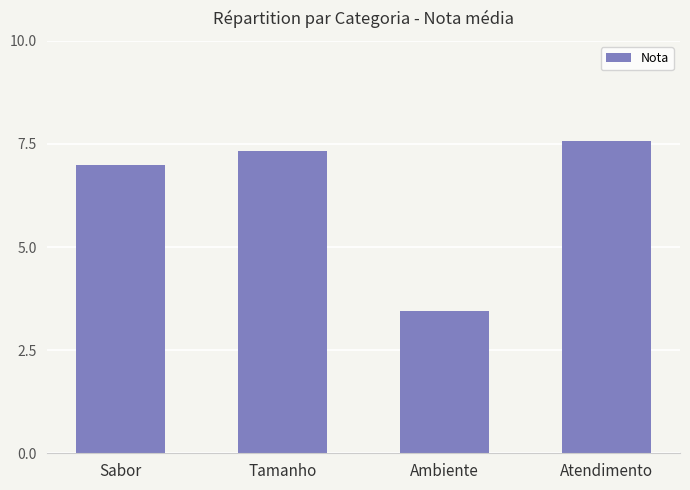

Count the number of data series in this chart.

1